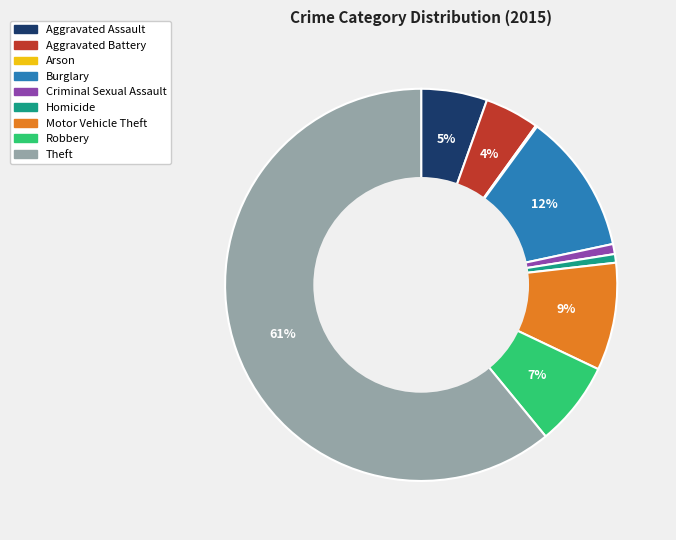

Which category has the biggest portion of the pie?

Theft